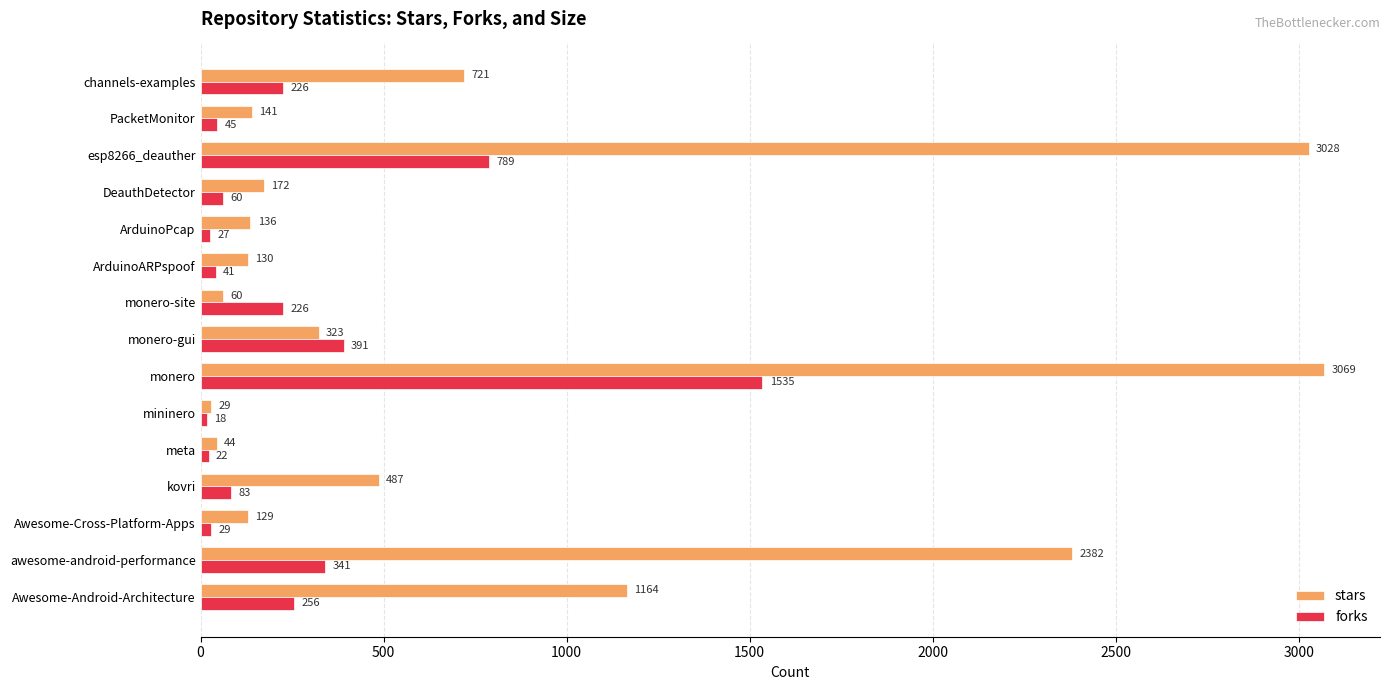

Rank the series by their maximum value, from lowest to highest.

forks, stars